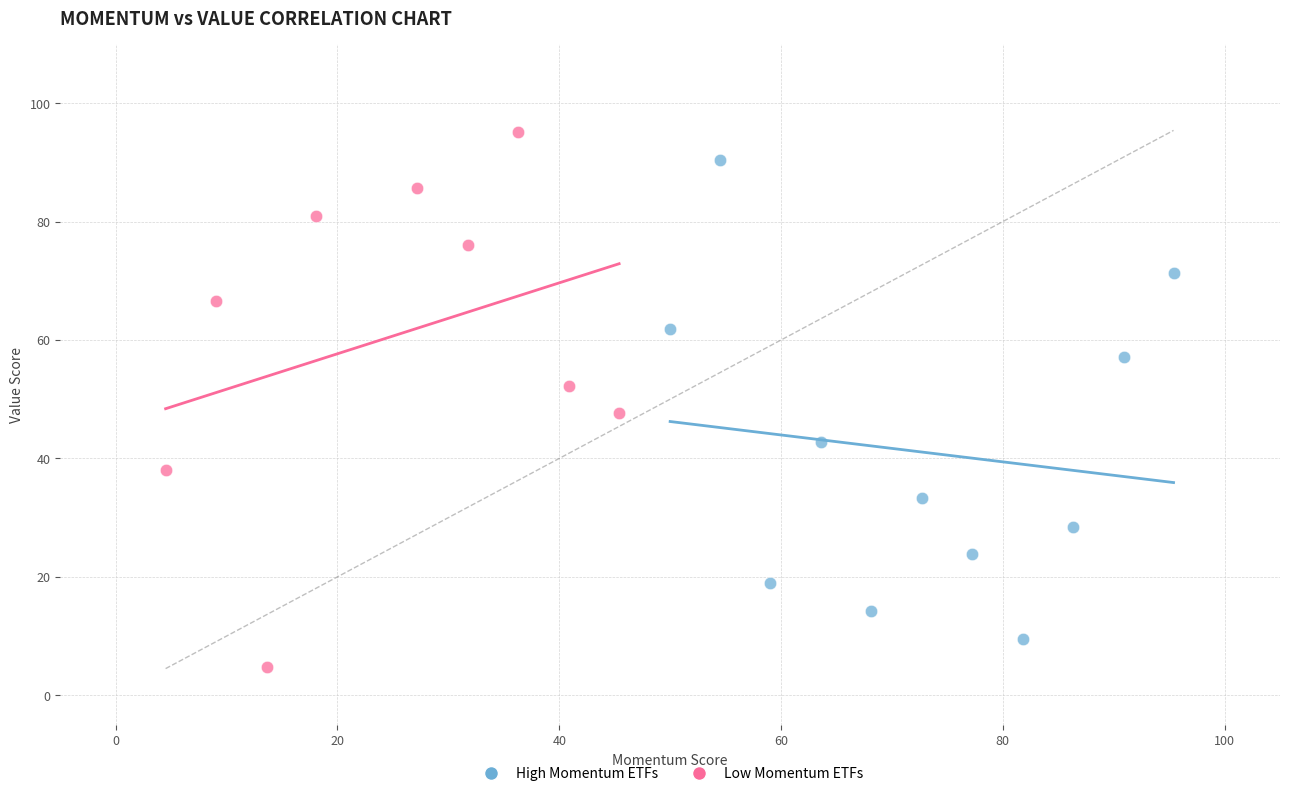

Which series reaches the maximum Y coordinate?

Low Momentum ETFs